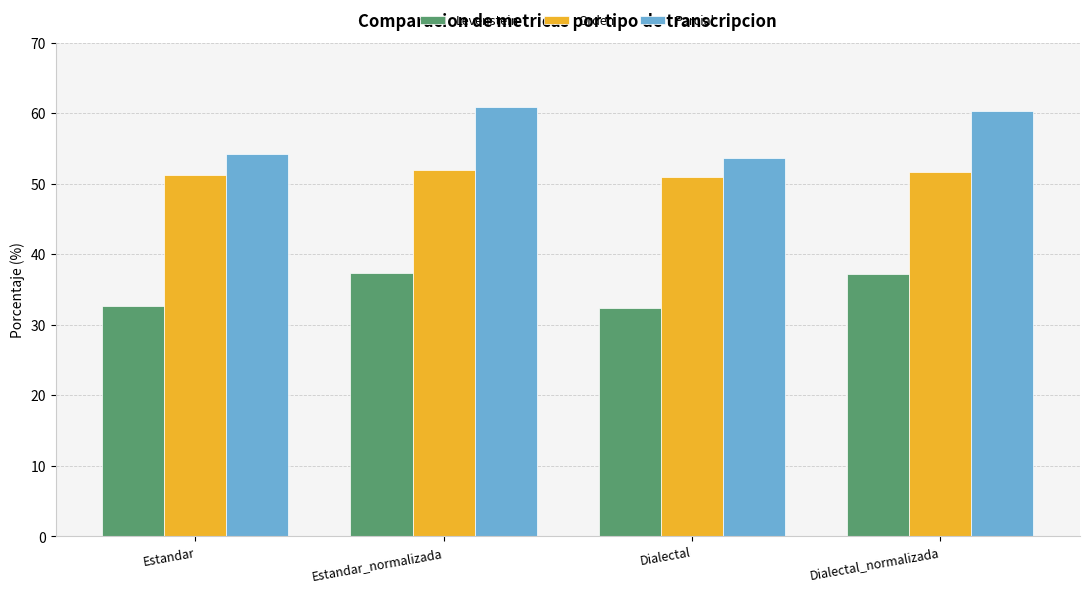

What is the lowest value of the Orden series?

50.9